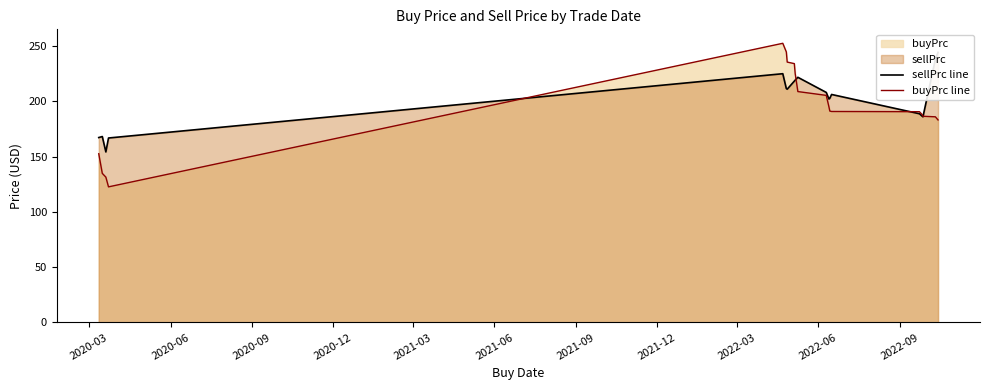

What is the average value of the sellPrc line series?

201.3